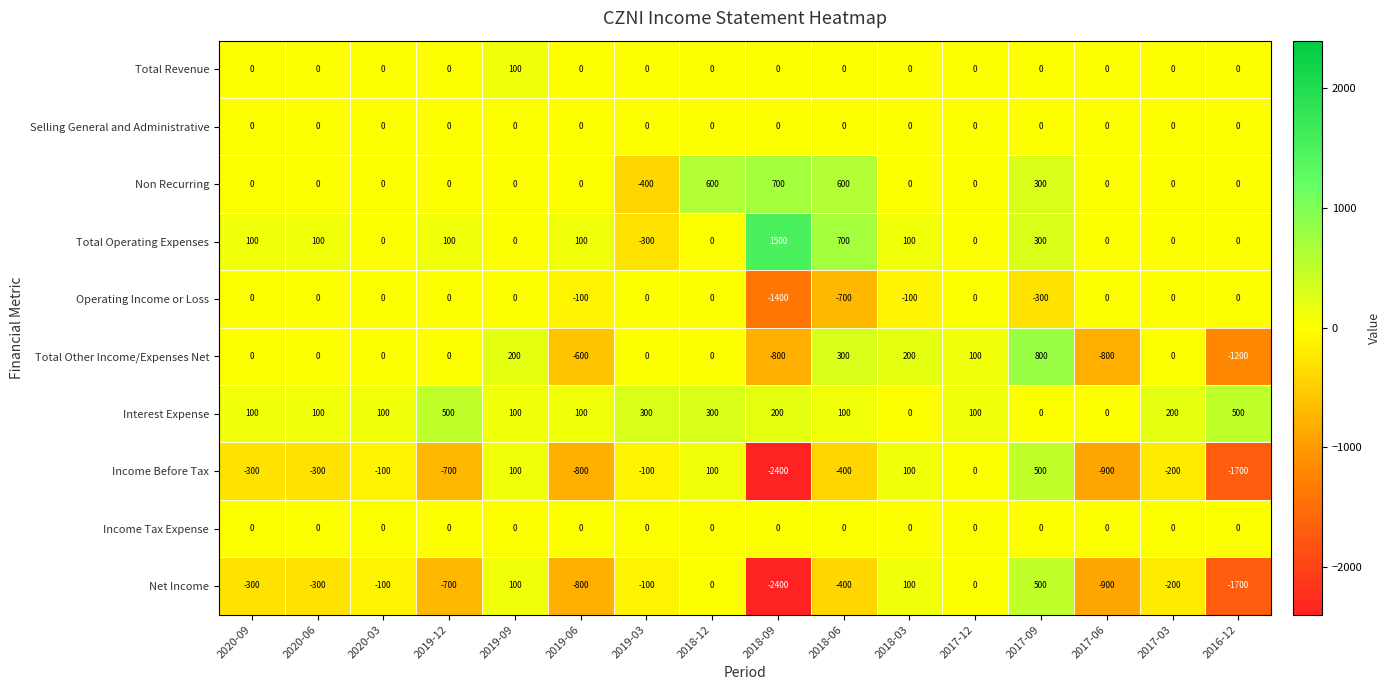

Is it true that Net Income equals -688 at 2018-06?

False